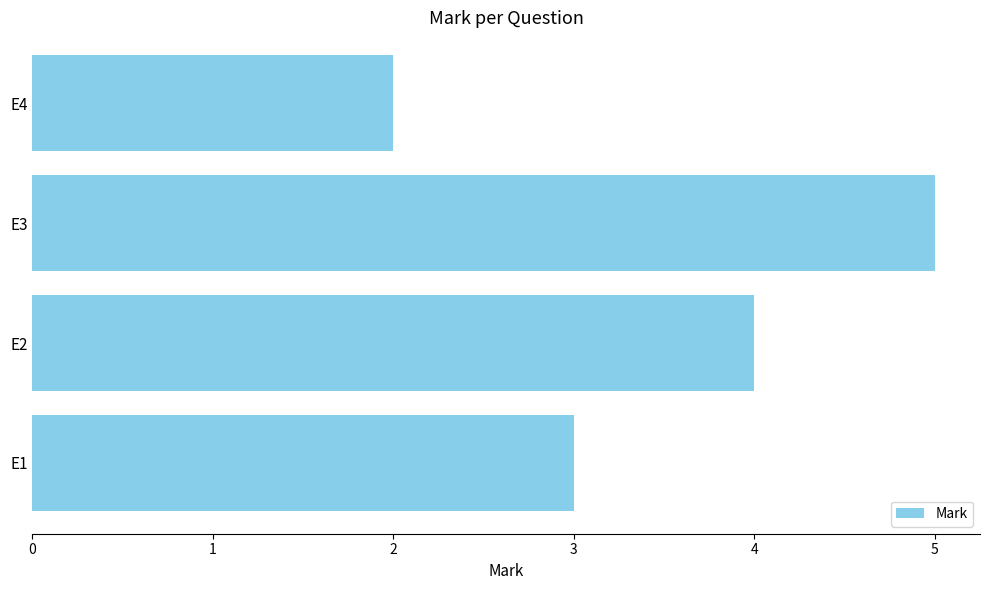

What is the average value?

4